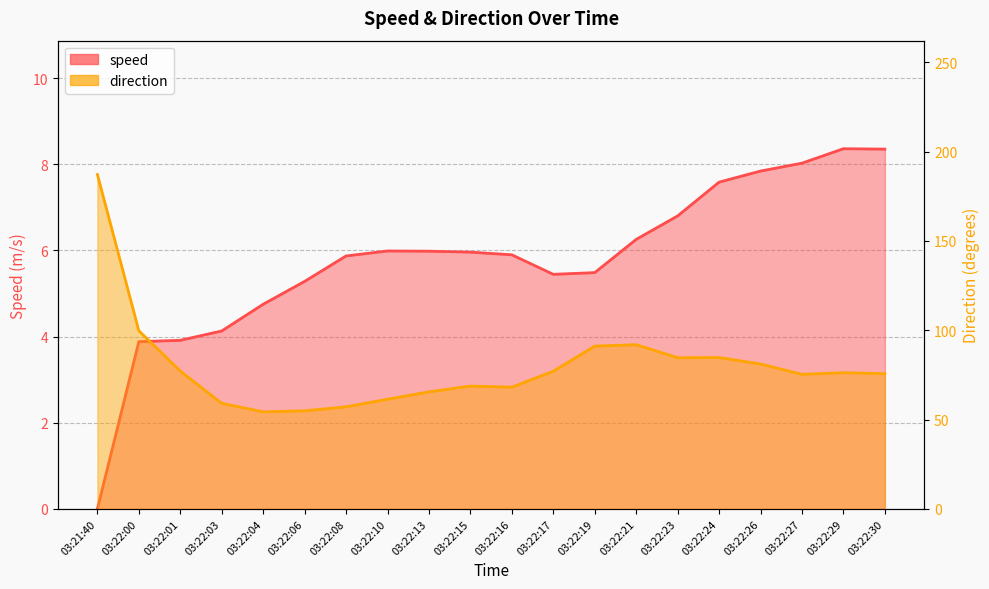

The speed series shows 9.0 at 03:22:10. True or false?

False